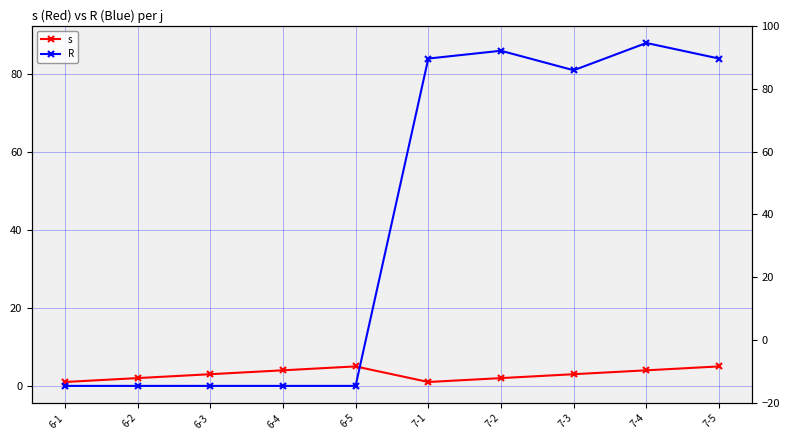

Read the R value at 7-5, to the nearest 10.

80